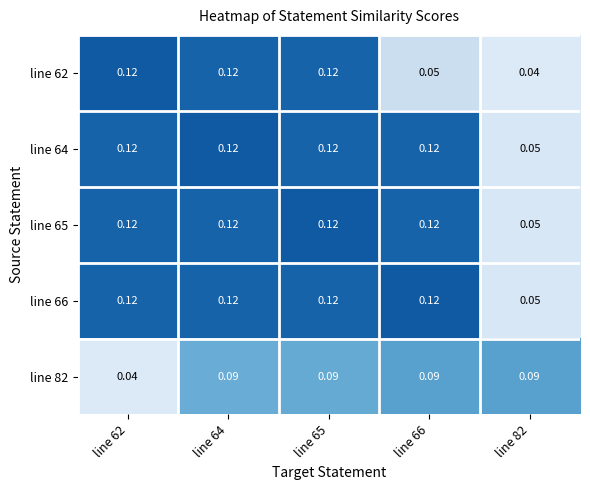

Between line 62 and line 65, which series saw the biggest shift?

line 82